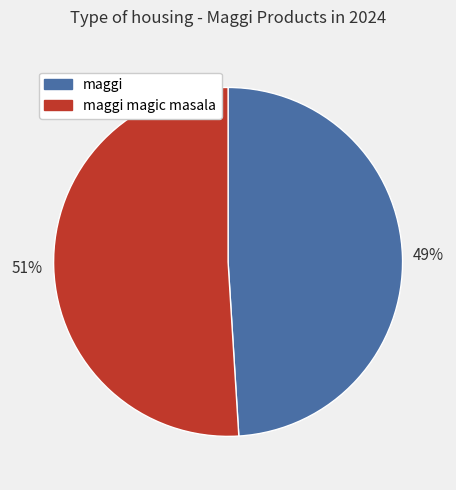

What is the majority slice?

maggi magic masala